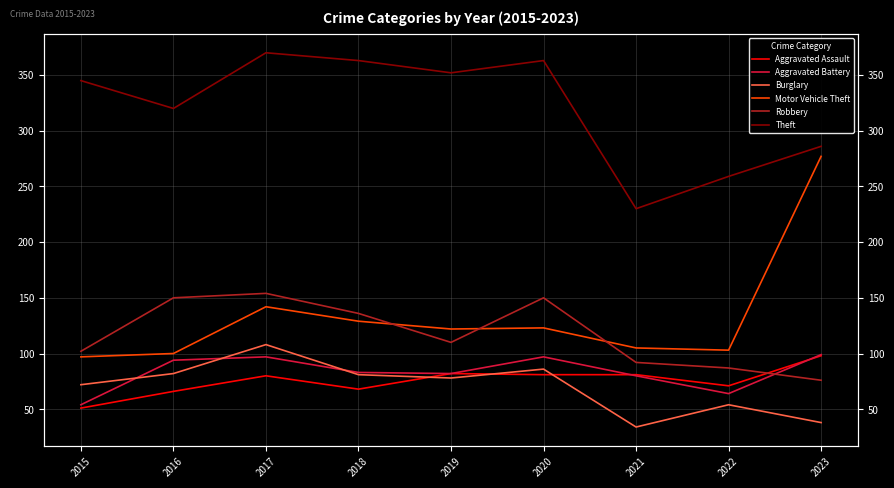

What is the value of the Theft point at the 2nd from the left?

320